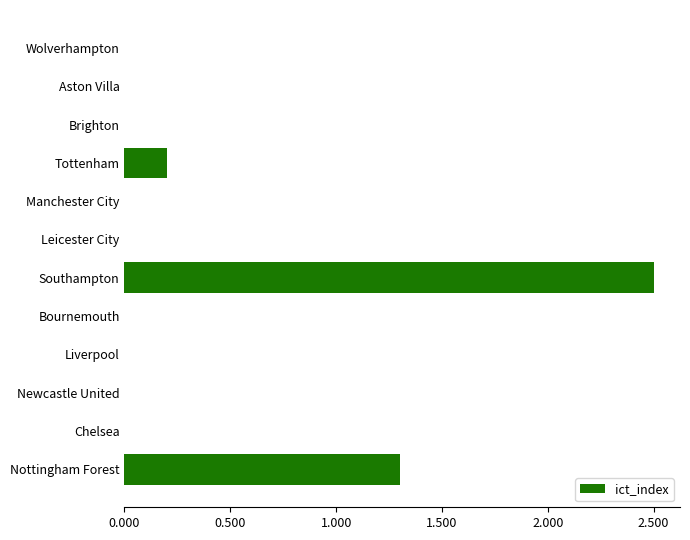

Are the bars horizontal?

Yes